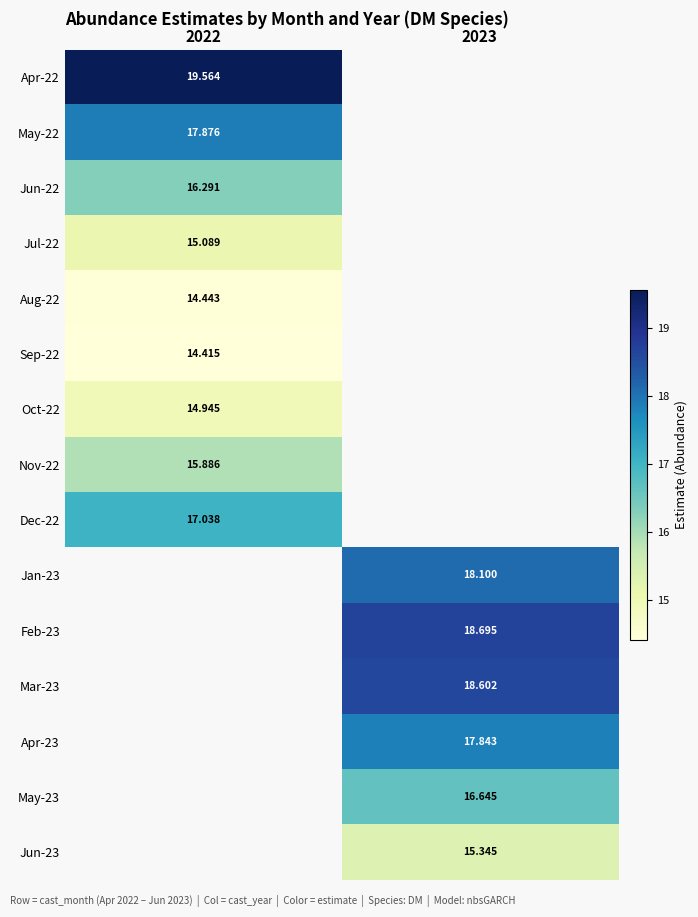

At how many categories does at least one series exceed 15?

2